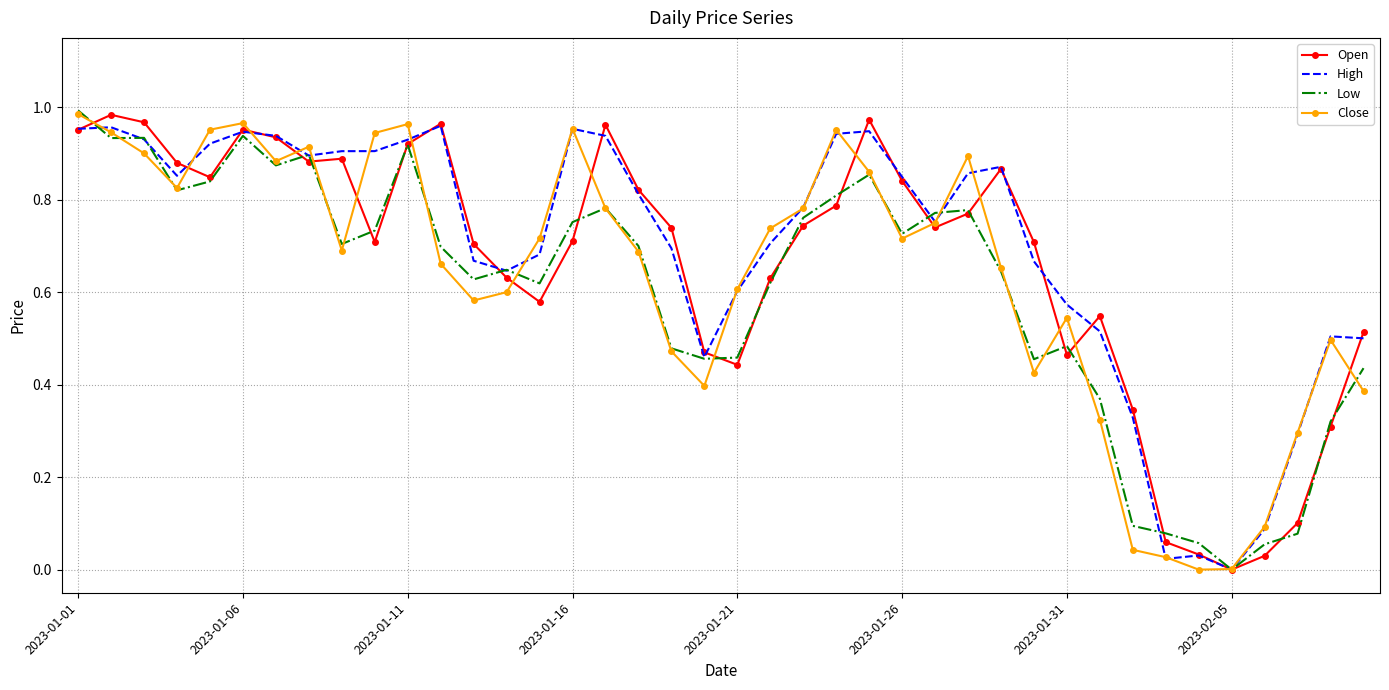

What are all the series names shown in the legend?

Open, High, Low, Close